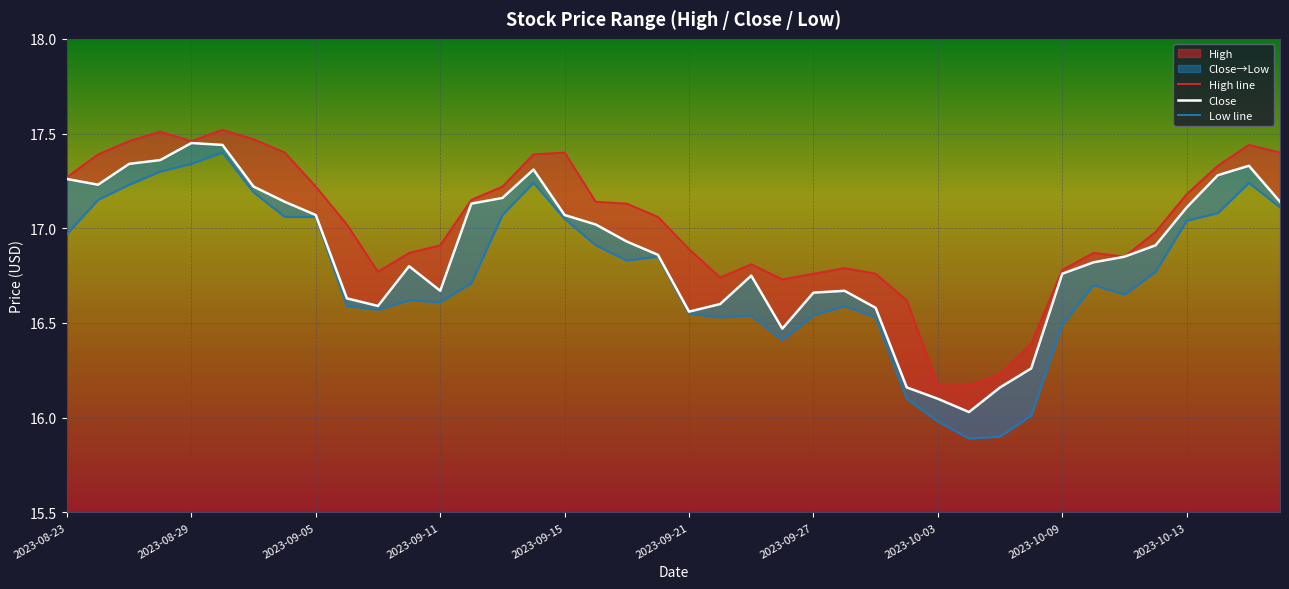

True or false: Low line has more than 0 interior local peaks.

True